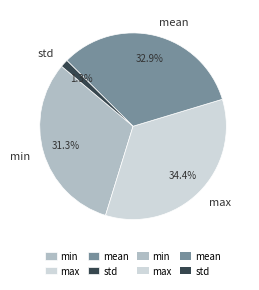

What is the smallest slice in the pie chart?

std